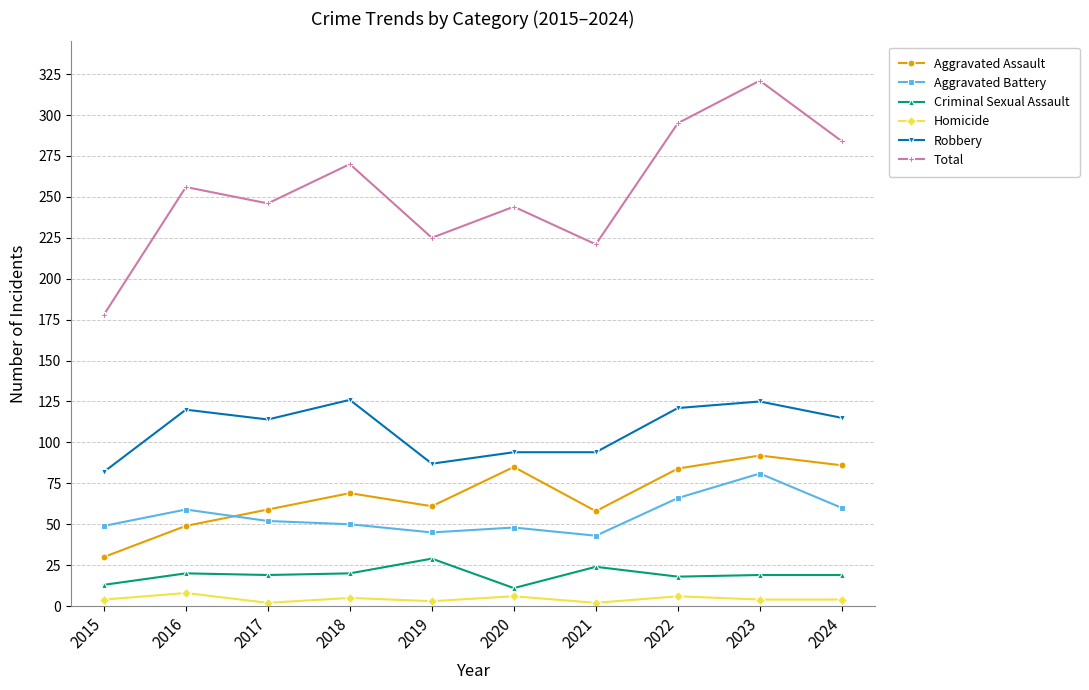

The value of Criminal Sexual Assault at 2019 is 29. True or false?

True